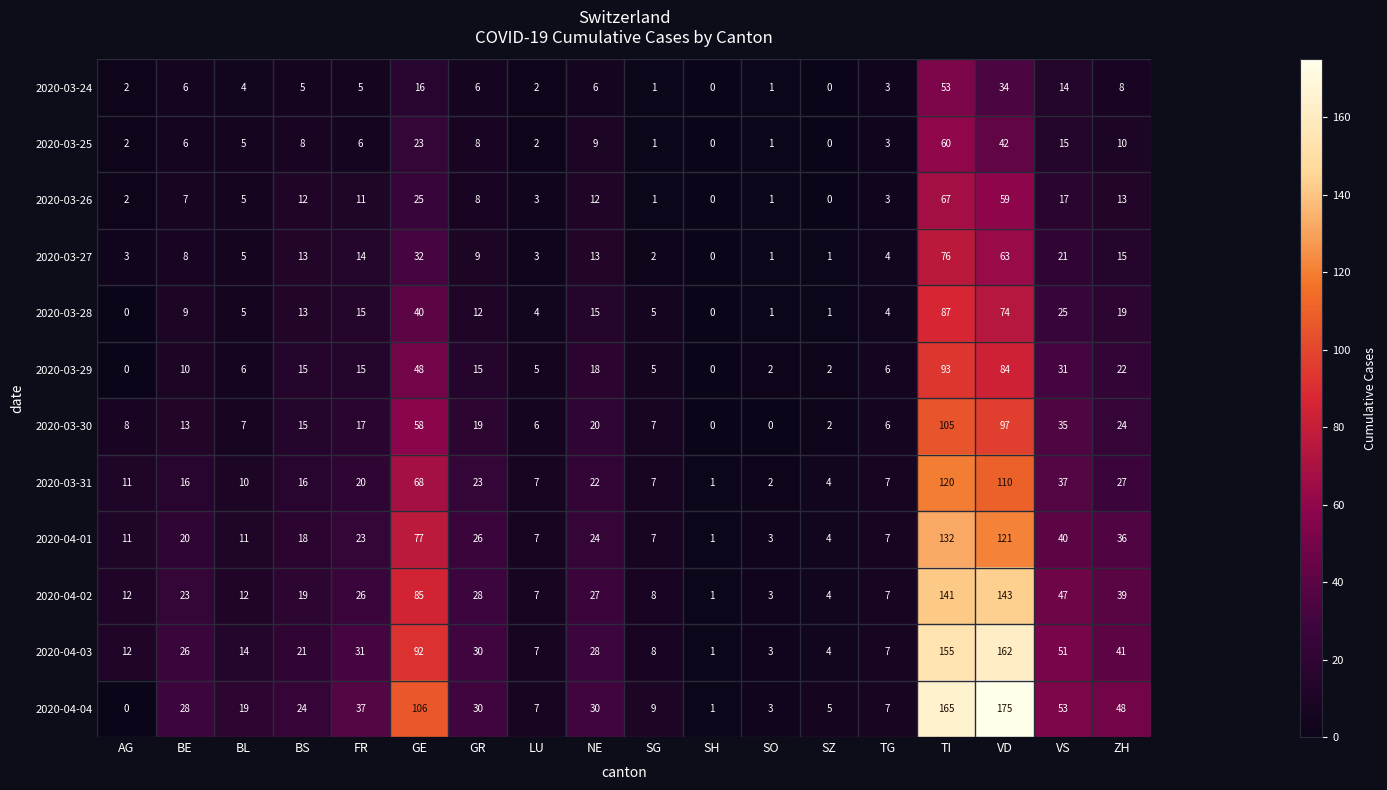

What is the greatest value displayed?

175